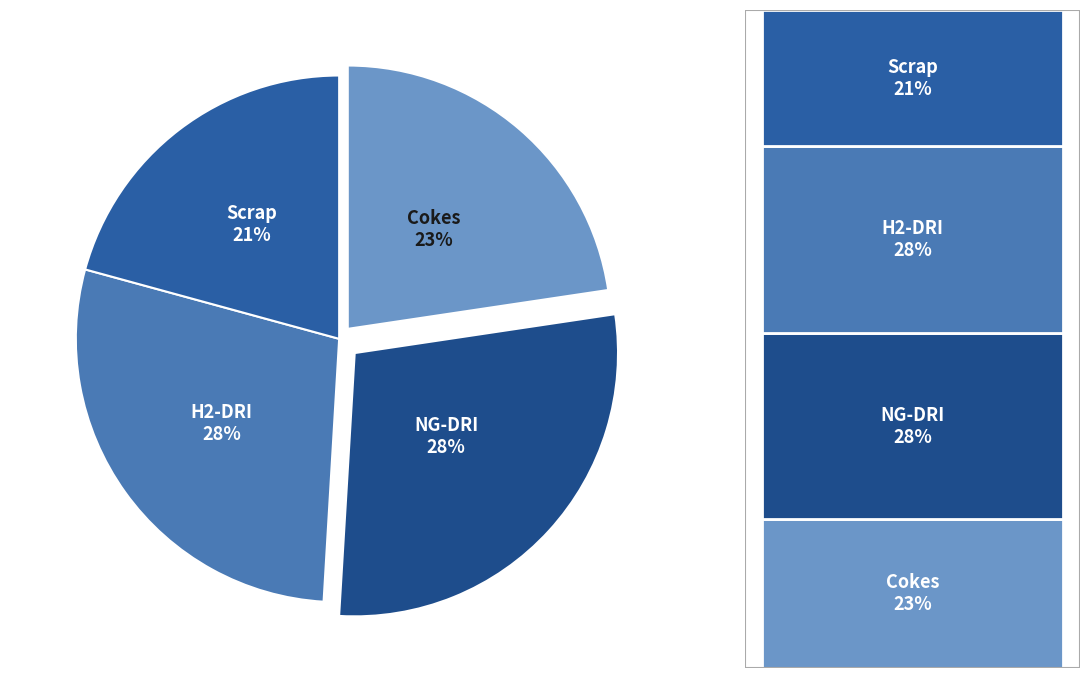

Does any single category account for the majority?

No